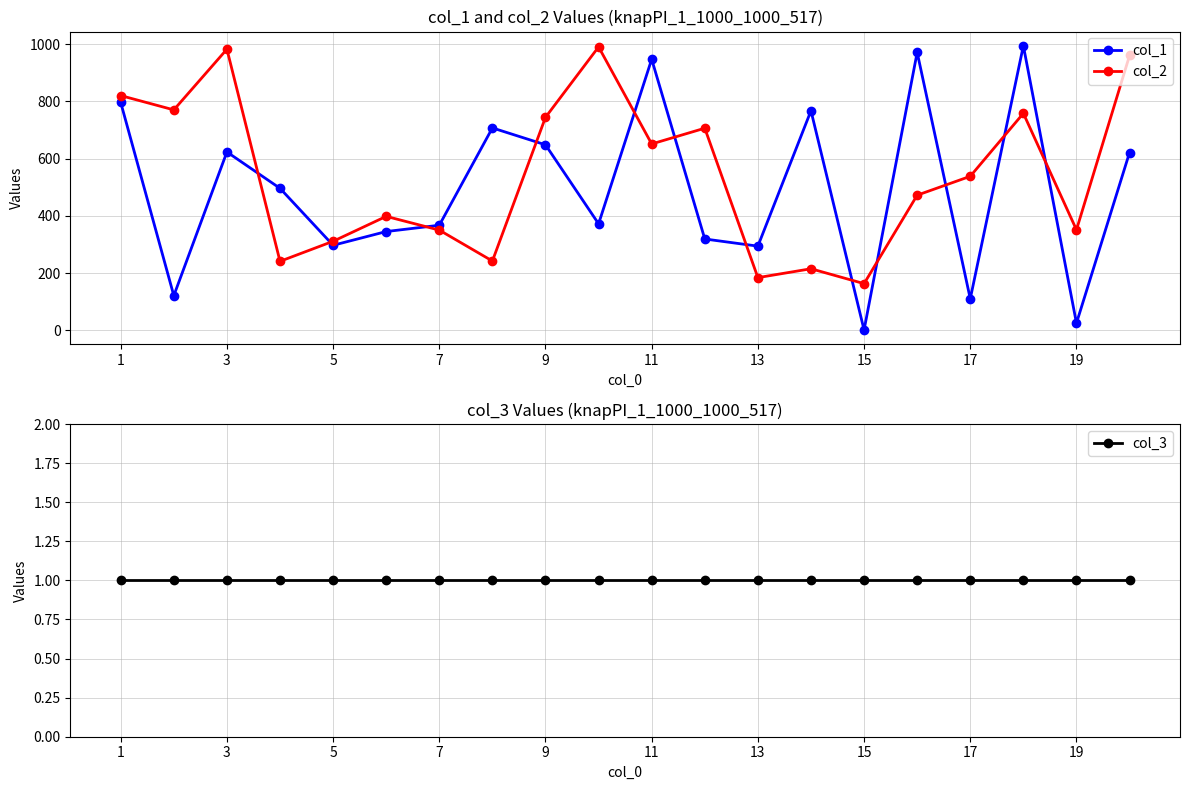

True or false: col_1 has more than 1 interior local peaks.

True